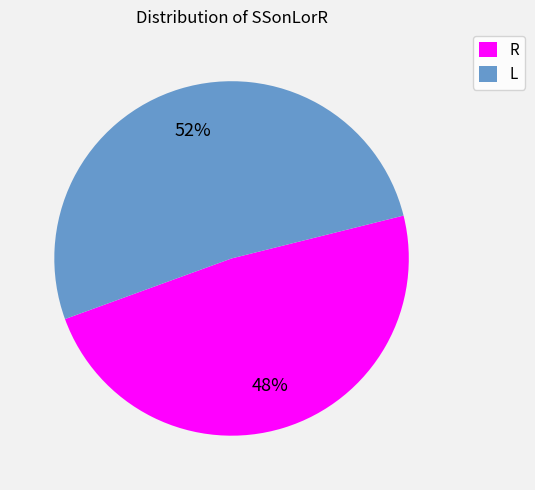

To the nearest percent, what portion does L represent?

52%